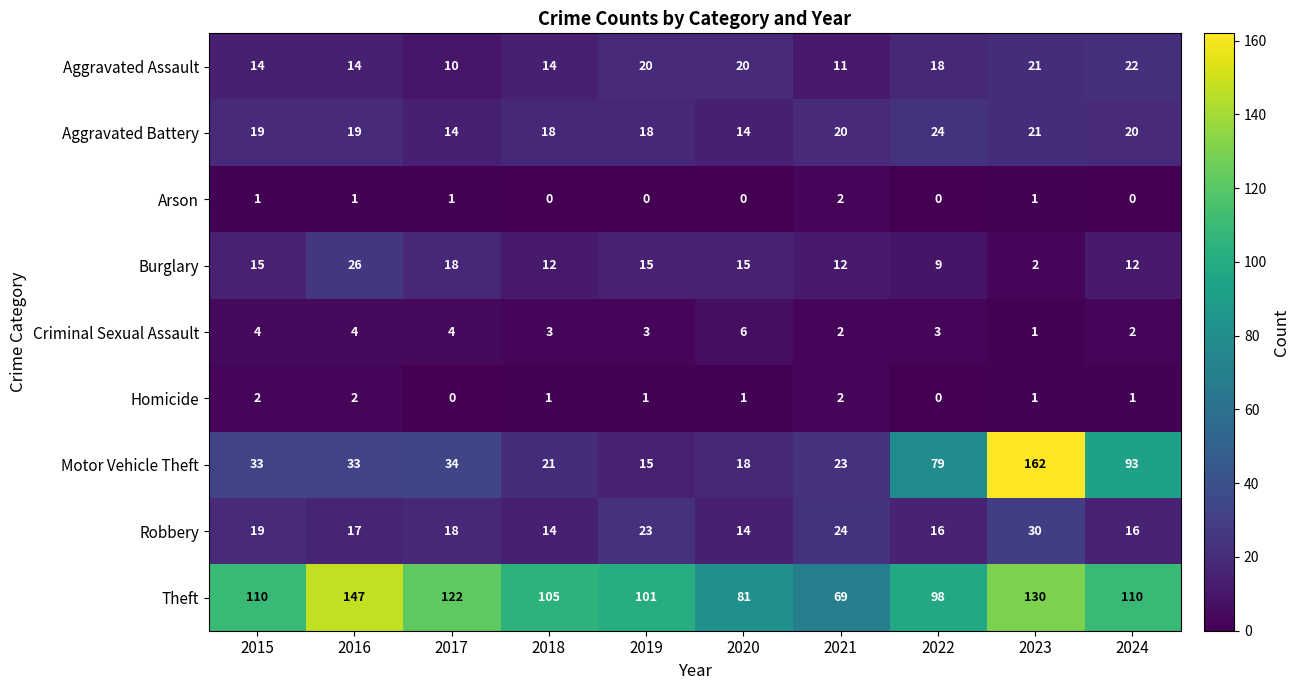

Which series changed the most between 2015 and 2020?

Theft